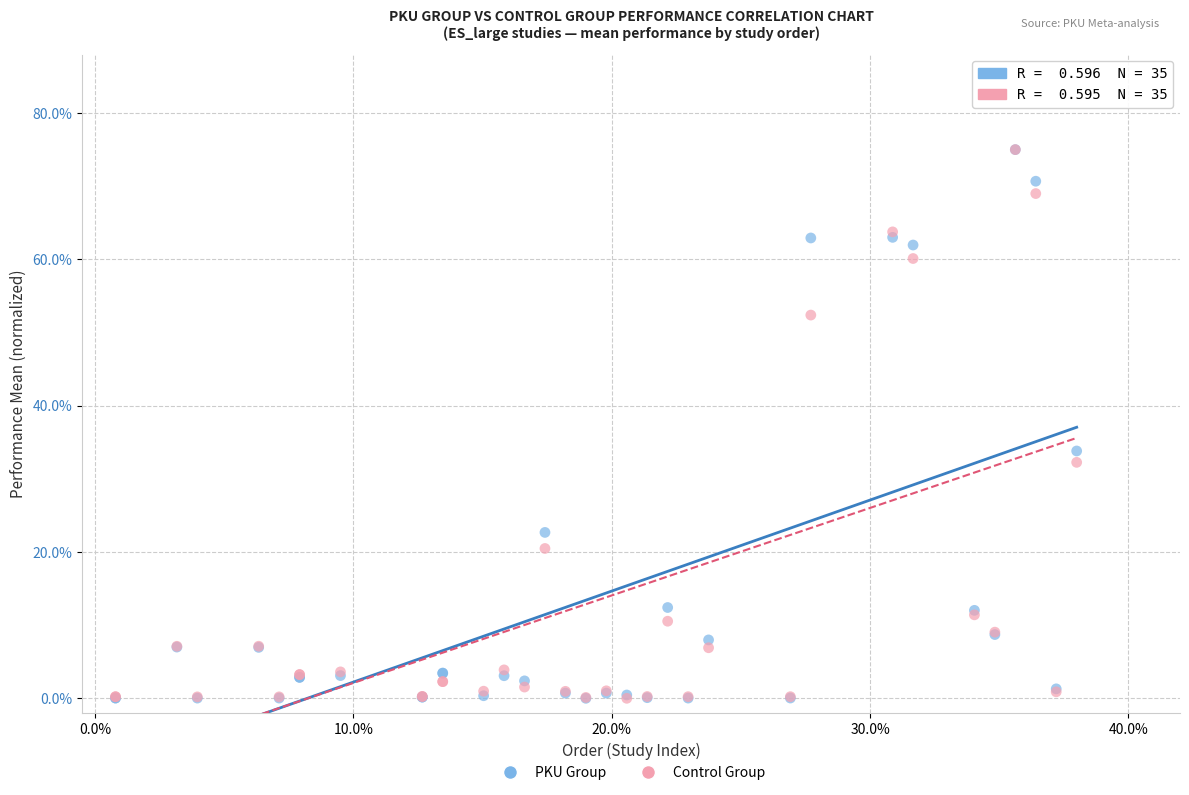

What are all the series names shown in the legend?

PKU Group, Control Group